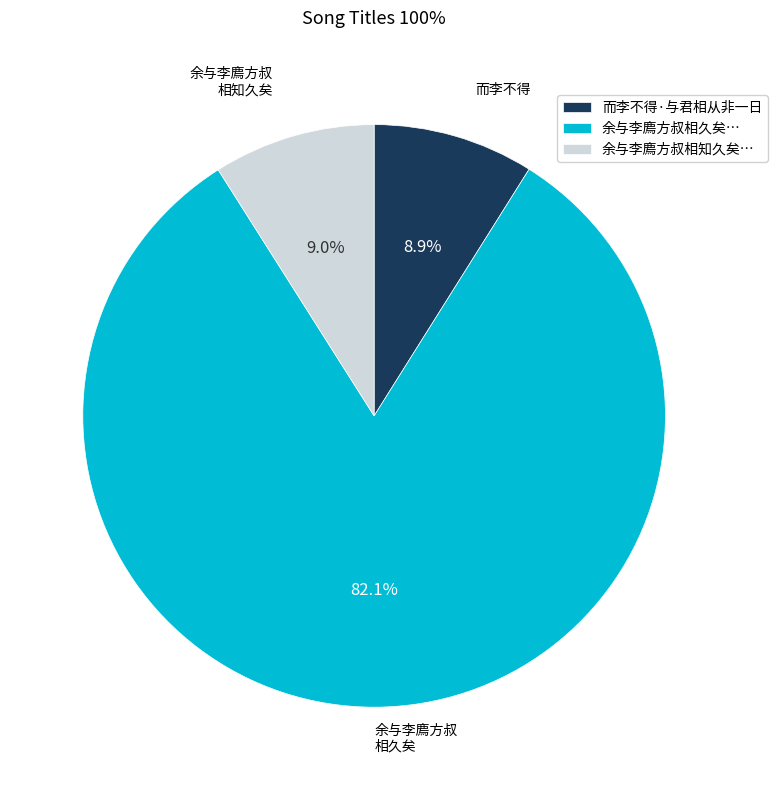

Which slice is the largest?

余与李廌方叔相久矣…